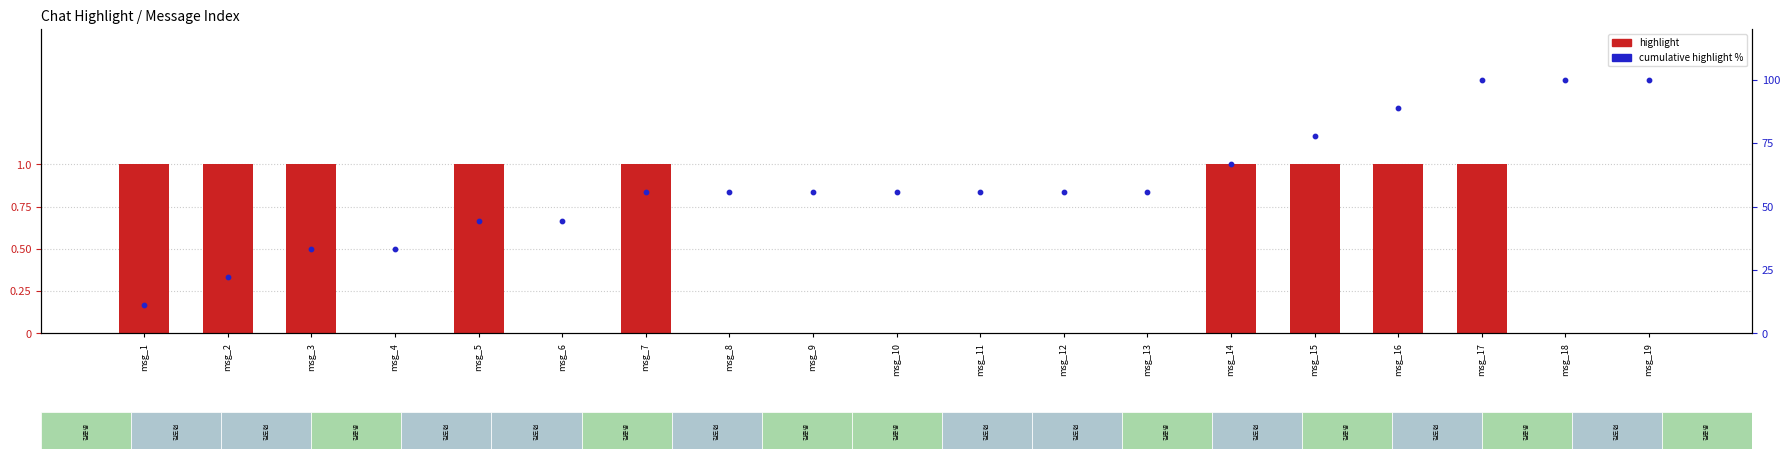

Which series has the largest total across all categories?

cumulative highlight %